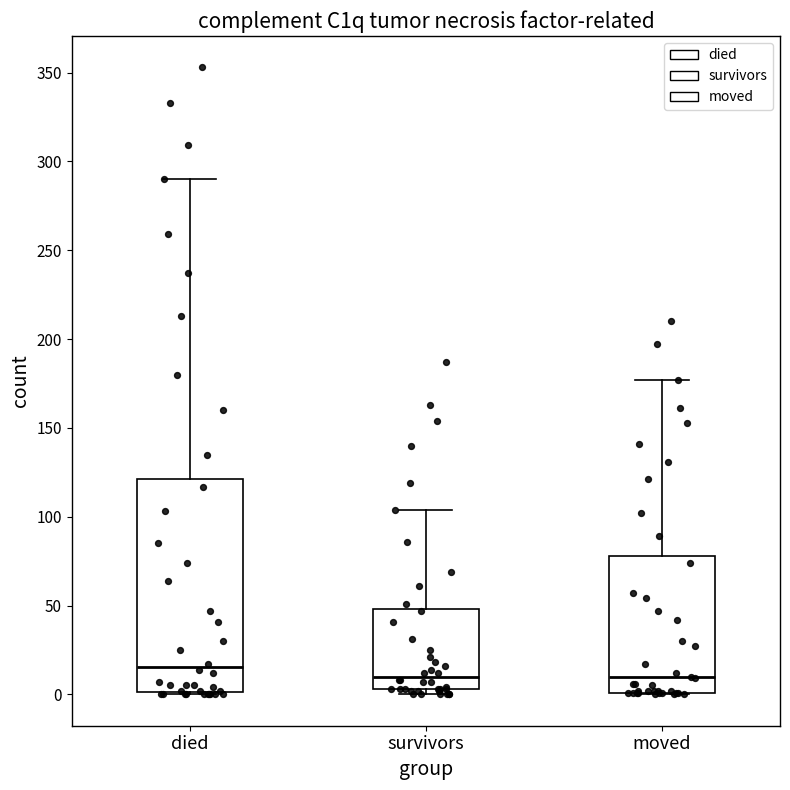

Reading left to right, transcribe this box plot: for each box, give where its median line is, the range the box spans, and where its two whiskers end, as read against the y-axis. The values are not printed on the chart, so give them approximately, as read against the axis.

died: median 15, box 0 to 120, whiskers 0 to 290
survivors: median 10, box 5 to 50, whiskers 0 to 105
moved: median 10, box 0 to 80, whiskers 0 to 175